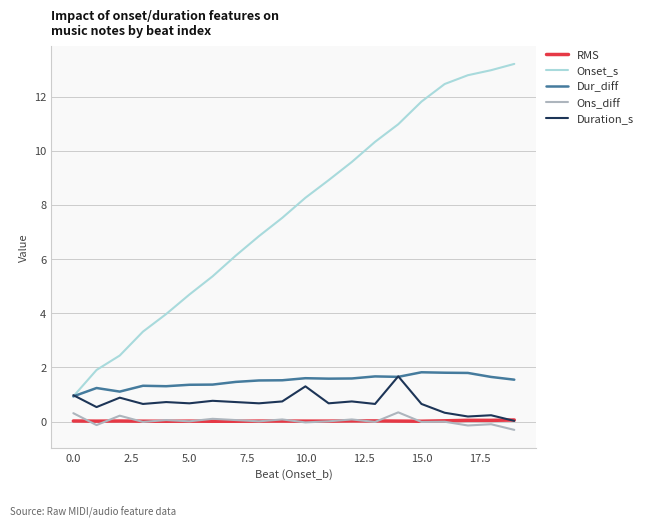

How many categories are shown in the chart?

20